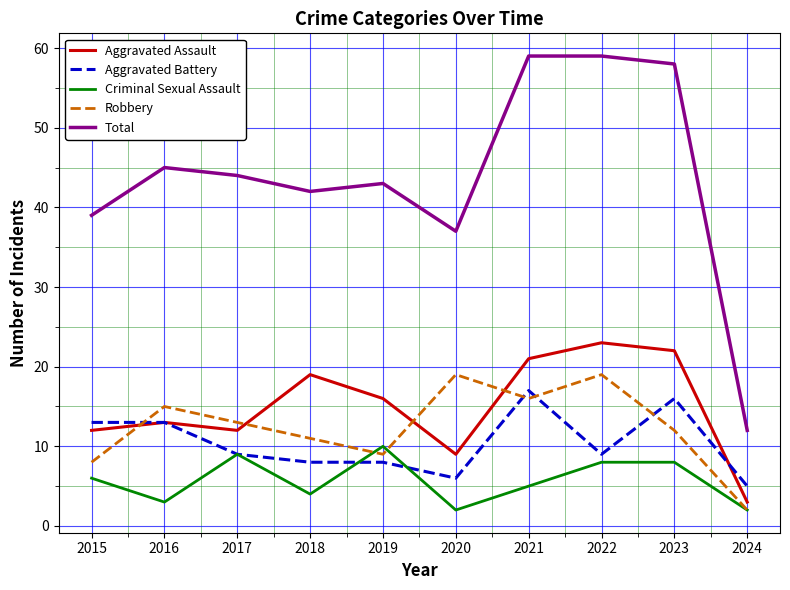

Which series has the largest range (max minus min)?

Total